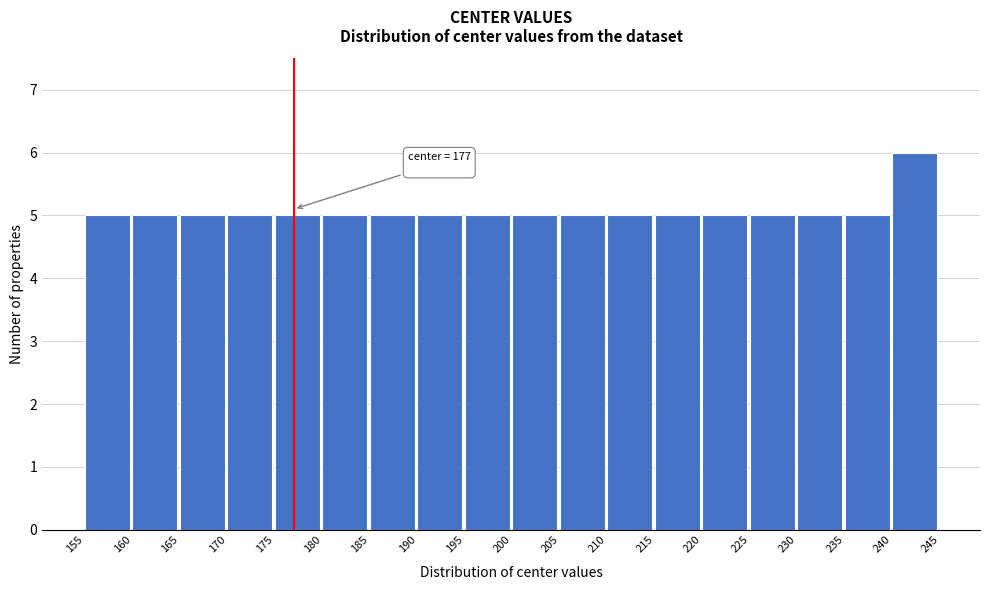

Which range on the x-axis has the tallest bar?

240 to 245